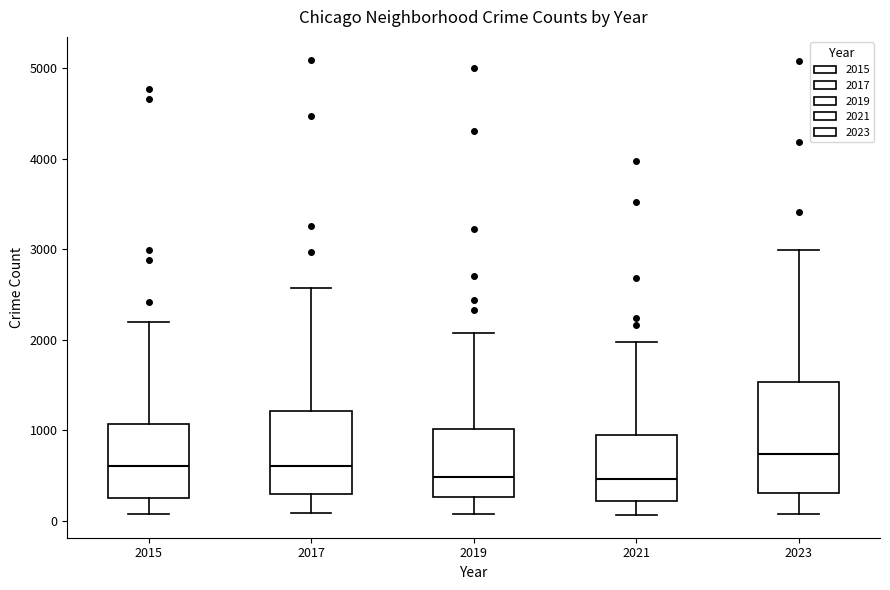

Reading left to right, transcribe this box plot: for each box, give where its median line is, the range the box spans, and where its two whiskers end, as read against the y-axis. The values are not printed on the chart, so give them approximately, as read against the axis.

2015: median 600, box 300 to 1100, whiskers 100 to 2200
2017: median 600, box 300 to 1200, whiskers 100 to 2600
2019: median 500, box 300 to 1000, whiskers 100 to 2100
2021: median 500, box 200 to 900, whiskers 100 to 2000
2023: median 700, box 300 to 1500, whiskers 100 to 3000